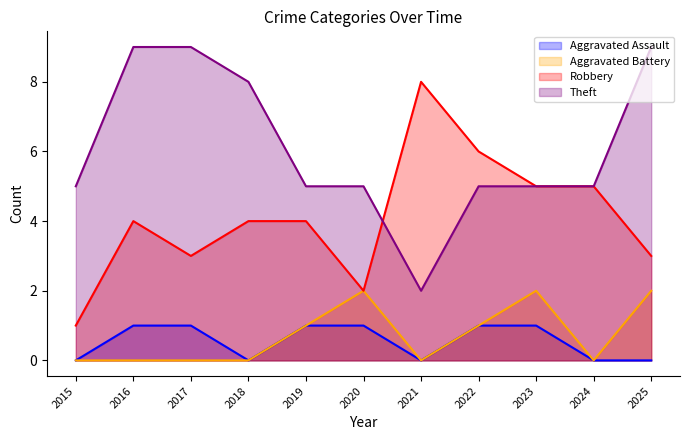

In Robbery, how many points are higher than both neighbors (excluding endpoints)?

2